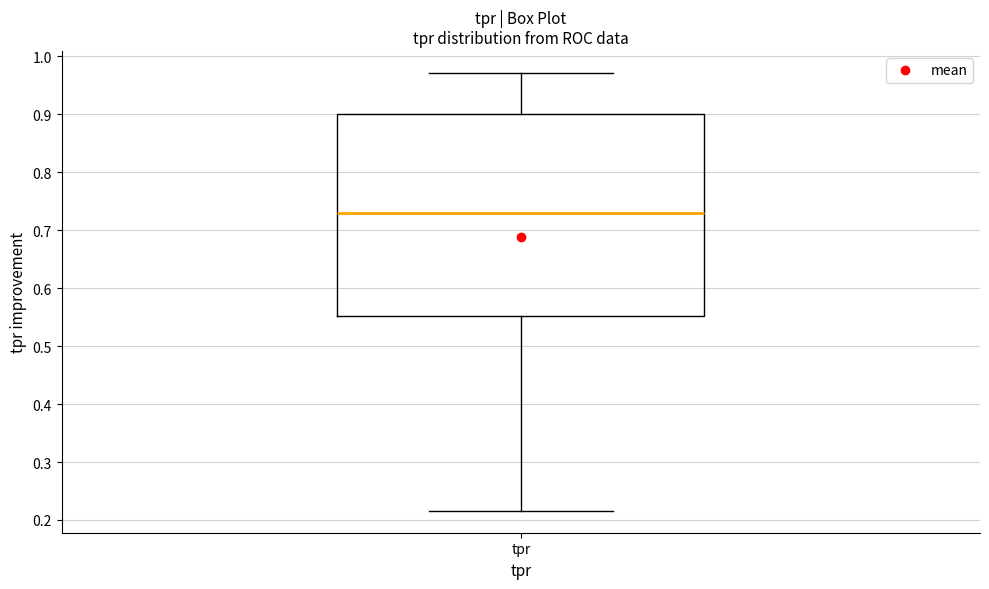

Transcribe this box plot: give where the median line is, the range the box spans, and where the two whiskers end, as read against the y-axis. The values are not printed on the chart, so give them approximately, as read against the axis.

median 0.73, box 0.55 to 0.90, whiskers 0.22 to 0.97